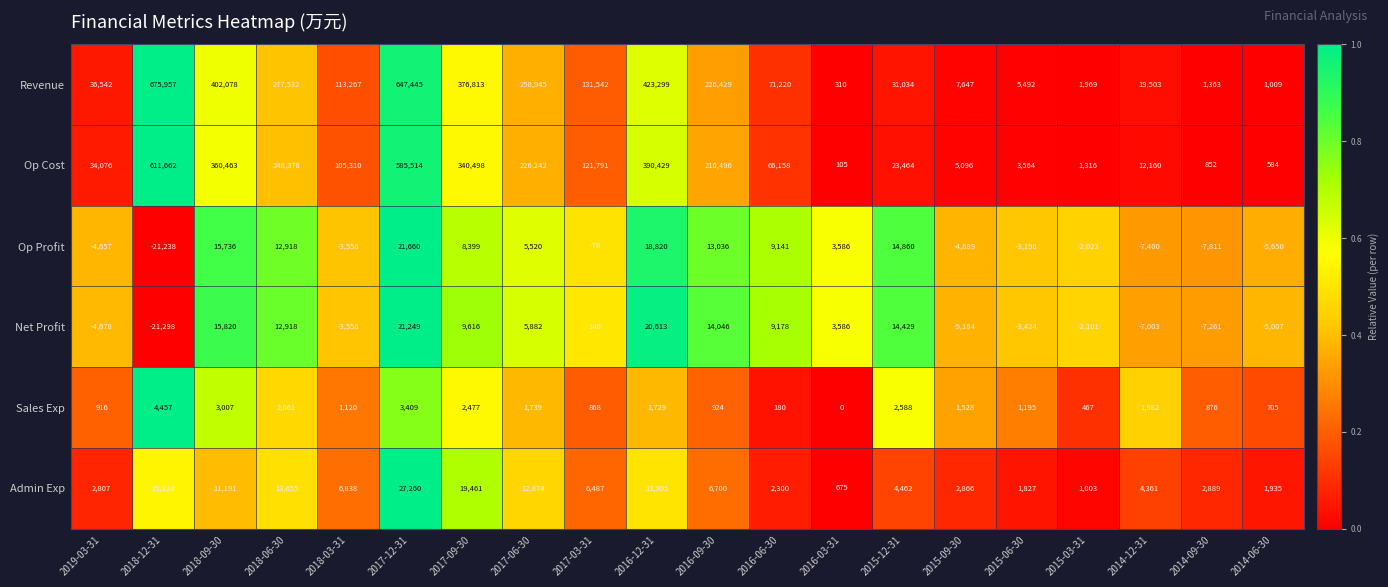

Which category has the lowest value across all series?

2018-12-31